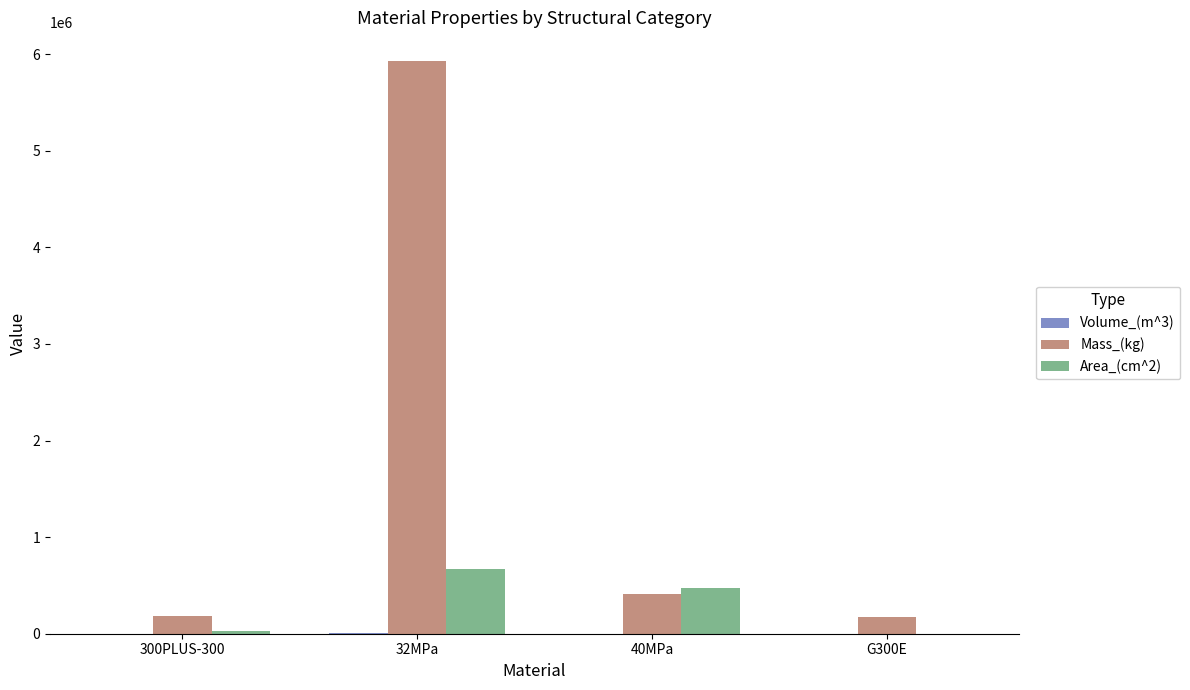

Which series changed the most between 32MPa and G300E?

Mass_(kg)